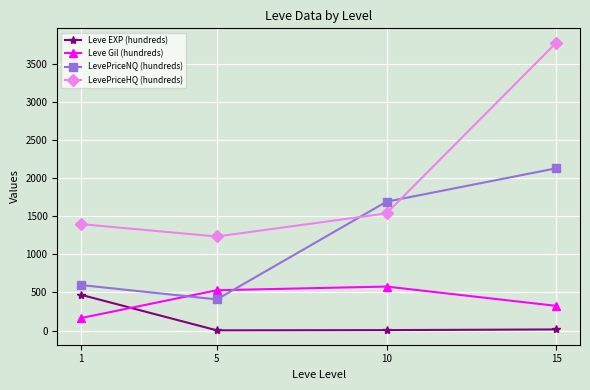

What is the value of the LevePriceHQ (hundreds) point at the 4th from the left?

3775.6